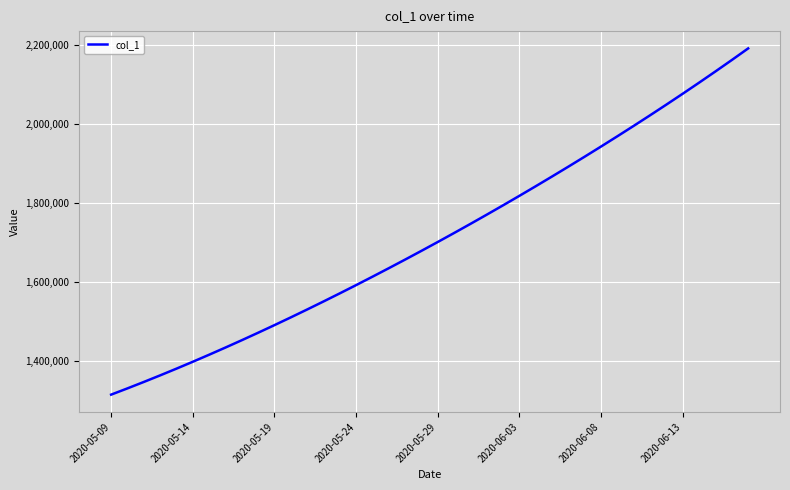

What is the maximum value shown in the chart?

2192182.0